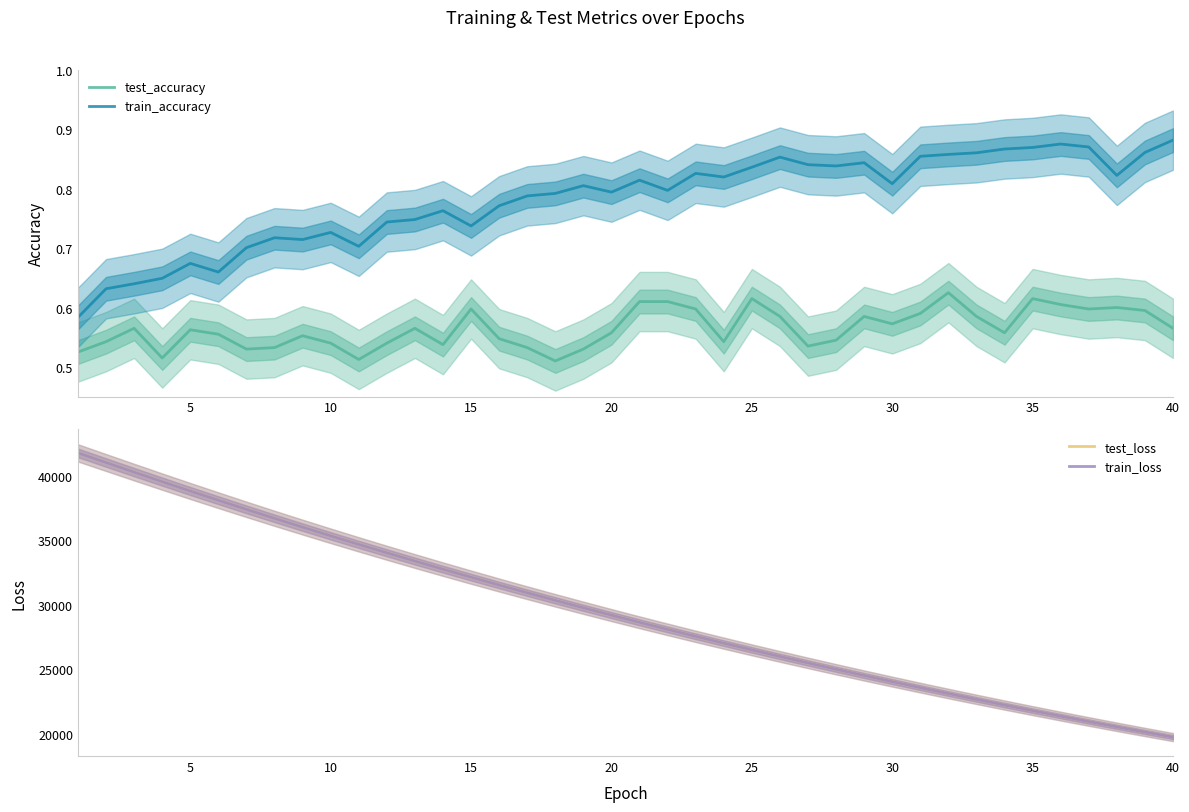

What is the maximum value for test_loss?

41758.4